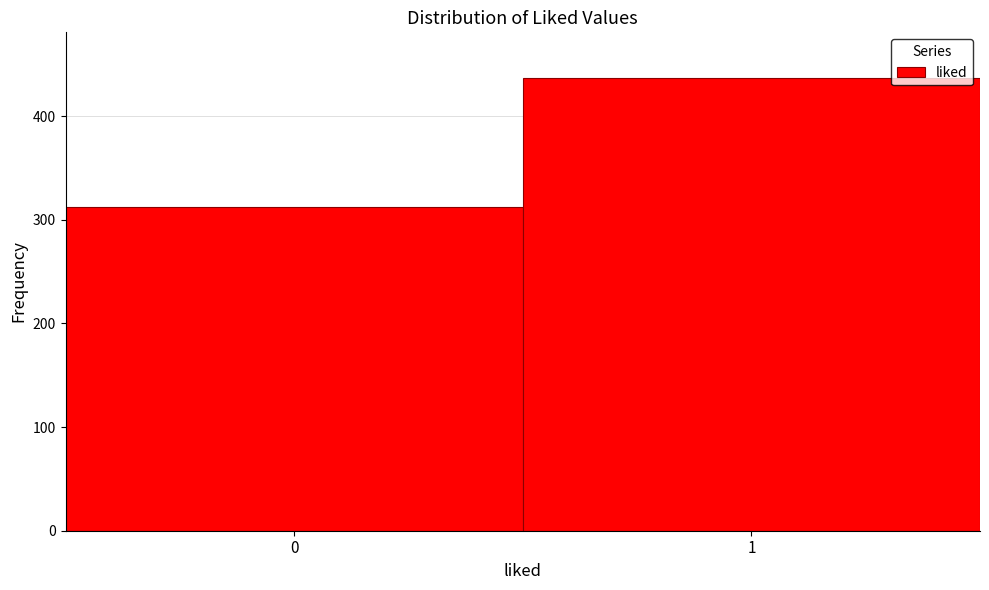

Reading left to right, what are all the values shown in this chart?

0=312	1=437